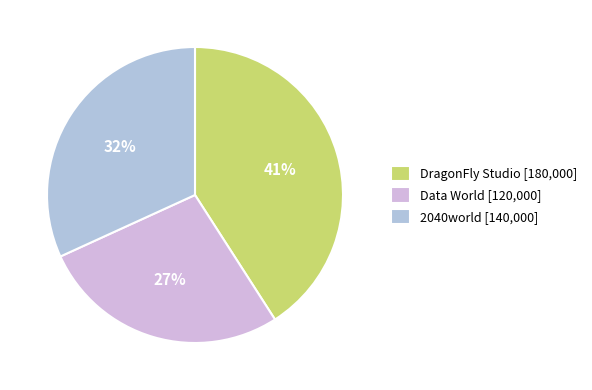

Is there a majority slice in this chart?

No